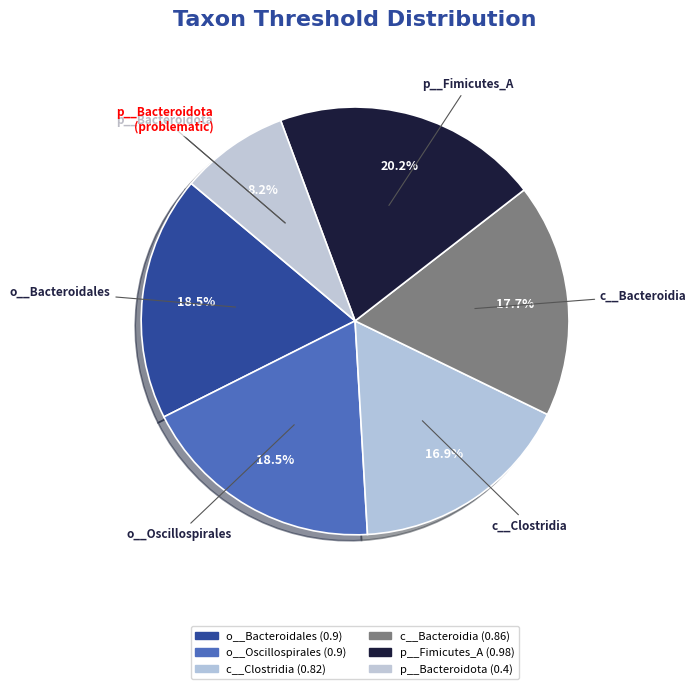

How many slices are in this pie chart?

6